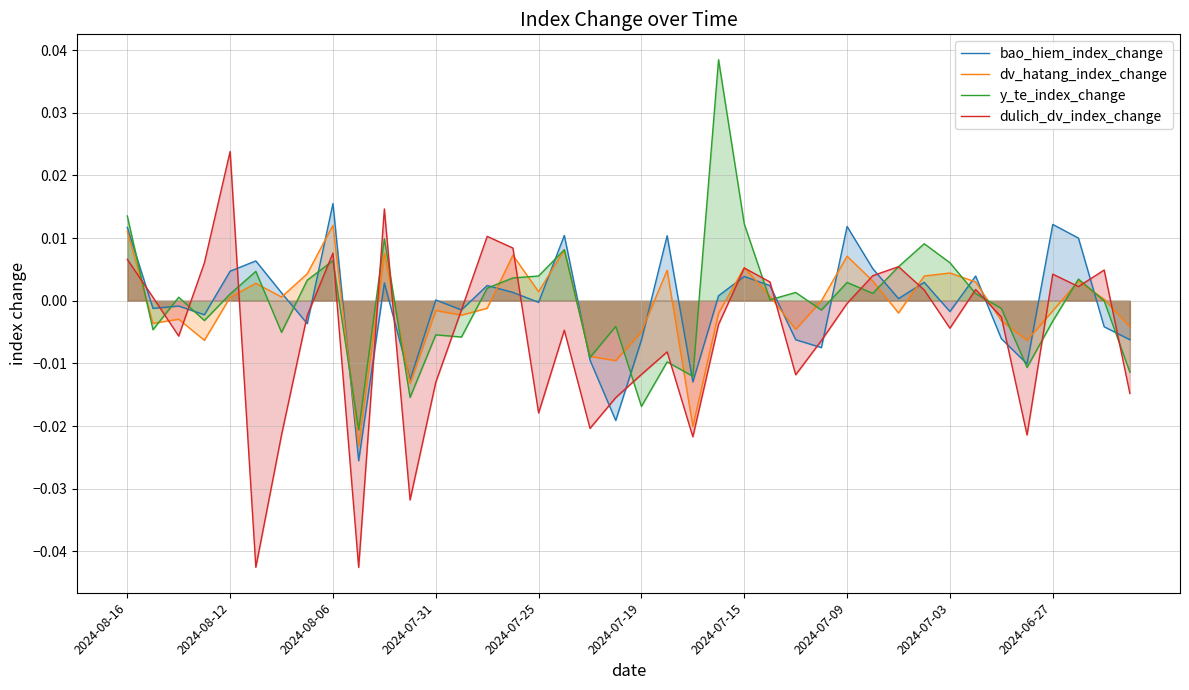

How many distinct data groups are displayed?

4